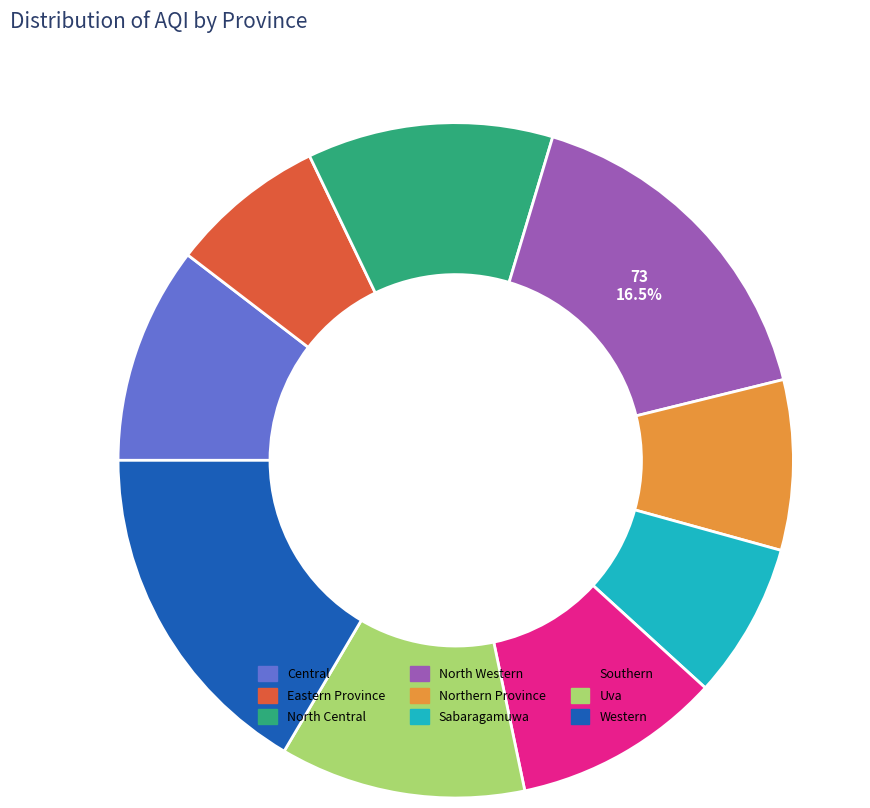

To the nearest percent, what is the difference between the largest and smallest slice percentages?

9%